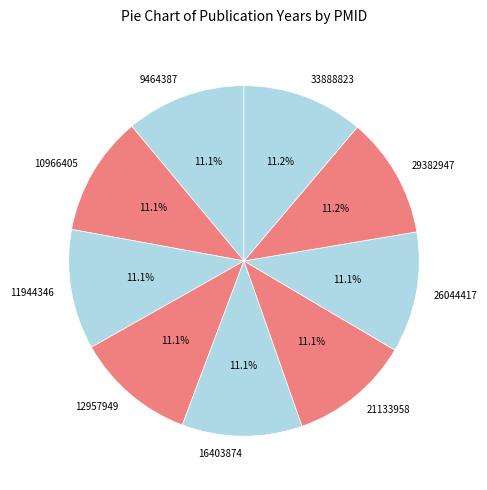

Is there any slice that represents more than half of the pie?

No